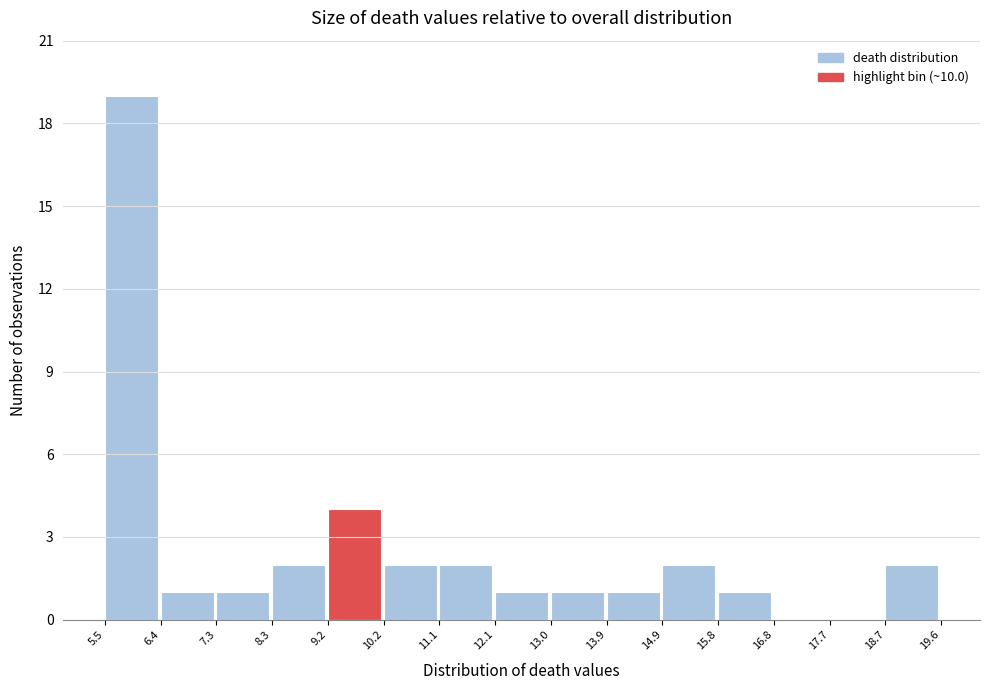

Reading left to right, list every bar in this chart as the range it spans on the x-axis followed by its height. The values are not printed on the chart, so give them approximately, as read against the axis.

5.5 to 6.4: 19
6.4 to 7.3: 1
7.3 to 8.3: 1
8.3 to 9.2: 2
9.2 to 10.2: 4
10.2 to 11.1: 2
11.1 to 12.1: 2
12.1 to 13.0: 1
13.0 to 13.9: 1
13.9 to 14.9: 1
14.9 to 15.8: 2
15.8 to 16.8: 1
16.8 to 17.7: 0
17.7 to 18.7: 0
18.7 to 19.6: 2